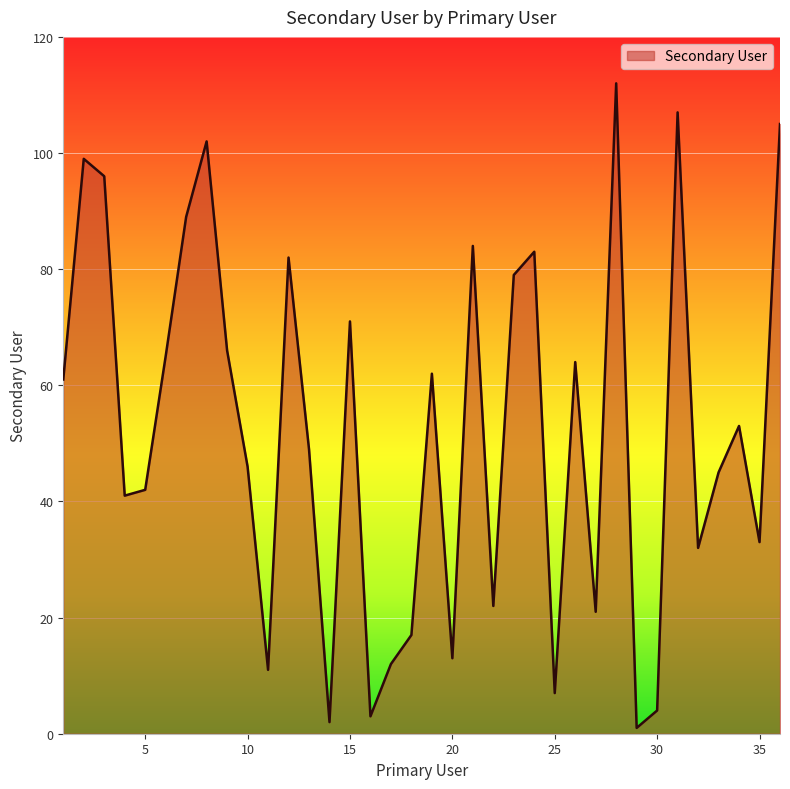

Does the chart display data point markers on the line(s)?

No